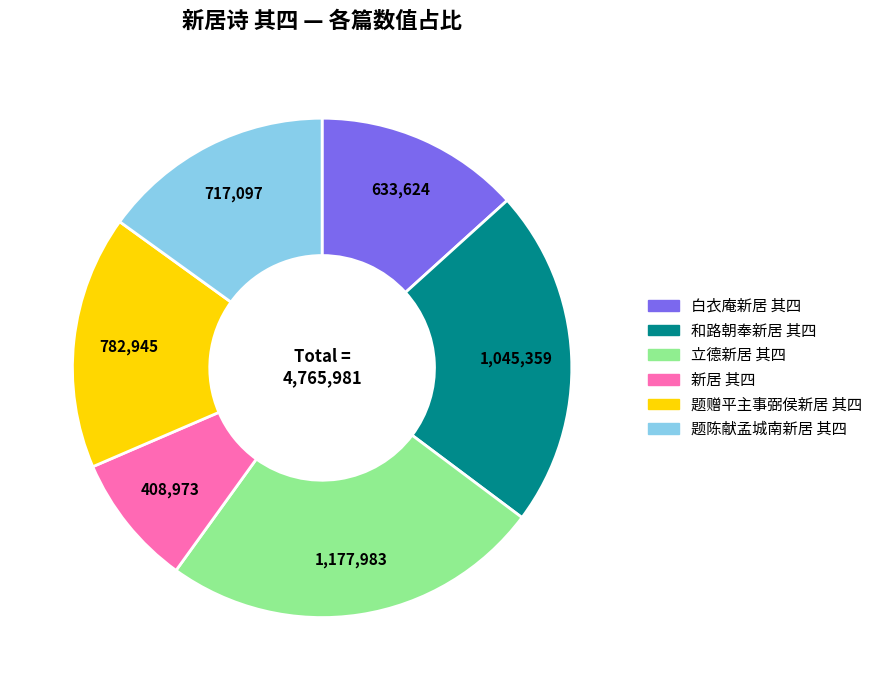

Do 题赠平主事弼侯新居 其四 and 新居 其四 together represent more than half of the pie?

No